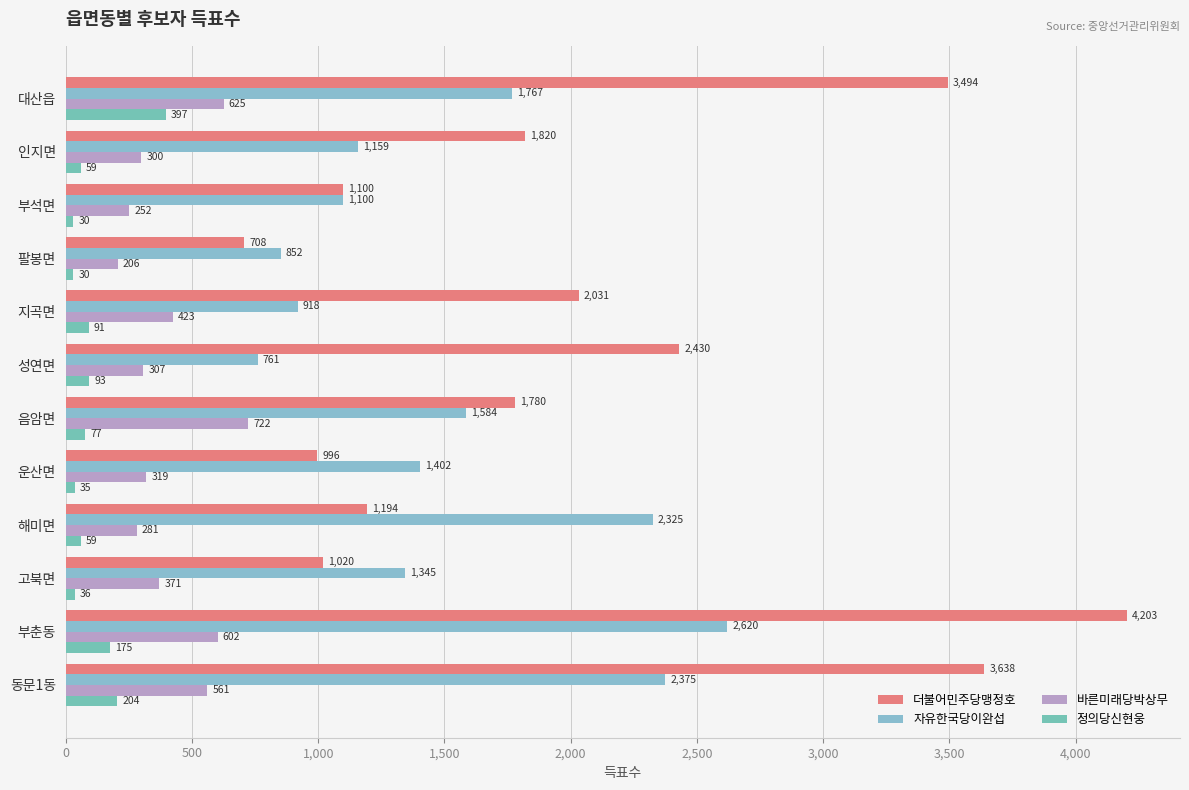

At which label does 더불어민주당맹정호 reach its minimum?

팔봉면